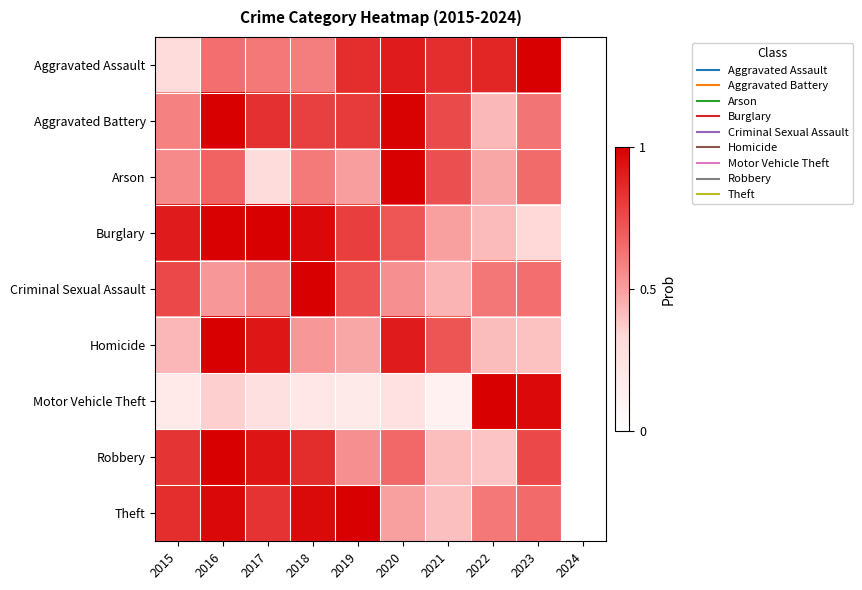

At how many categories does at least one series exceed 0?

9